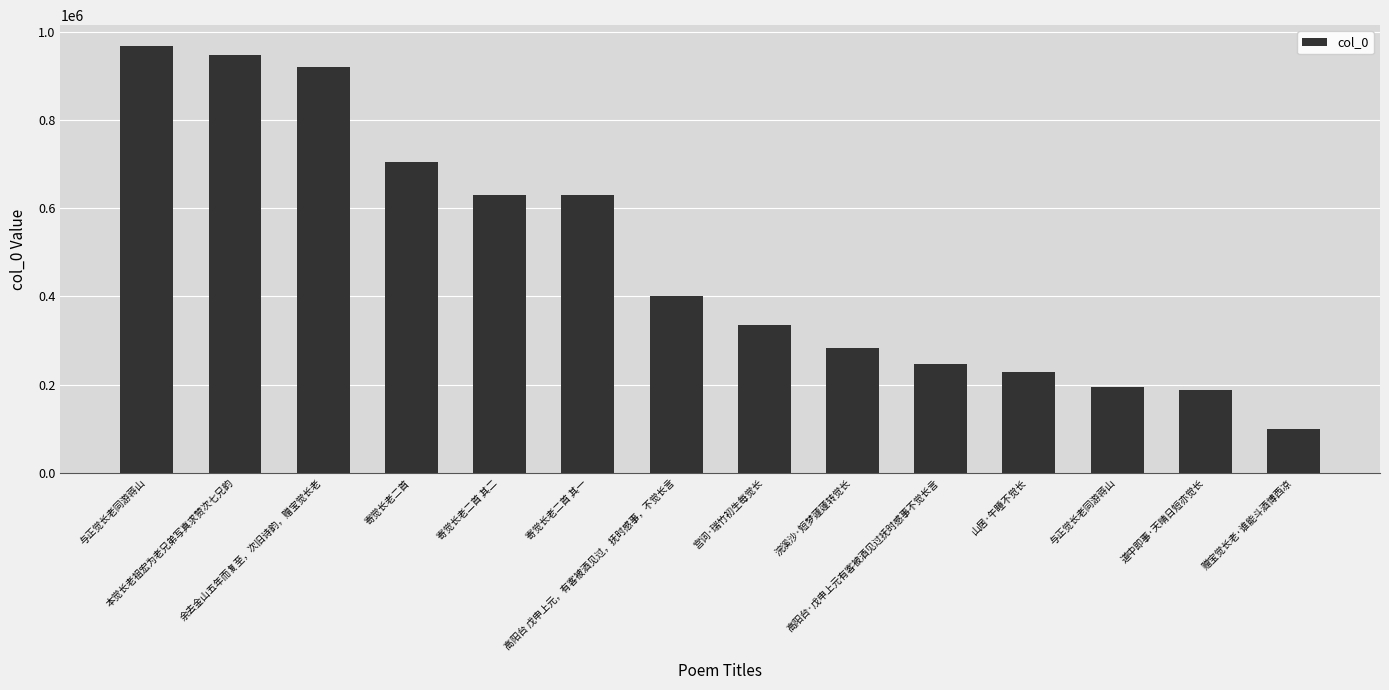

What is the sum of all values?

6778291